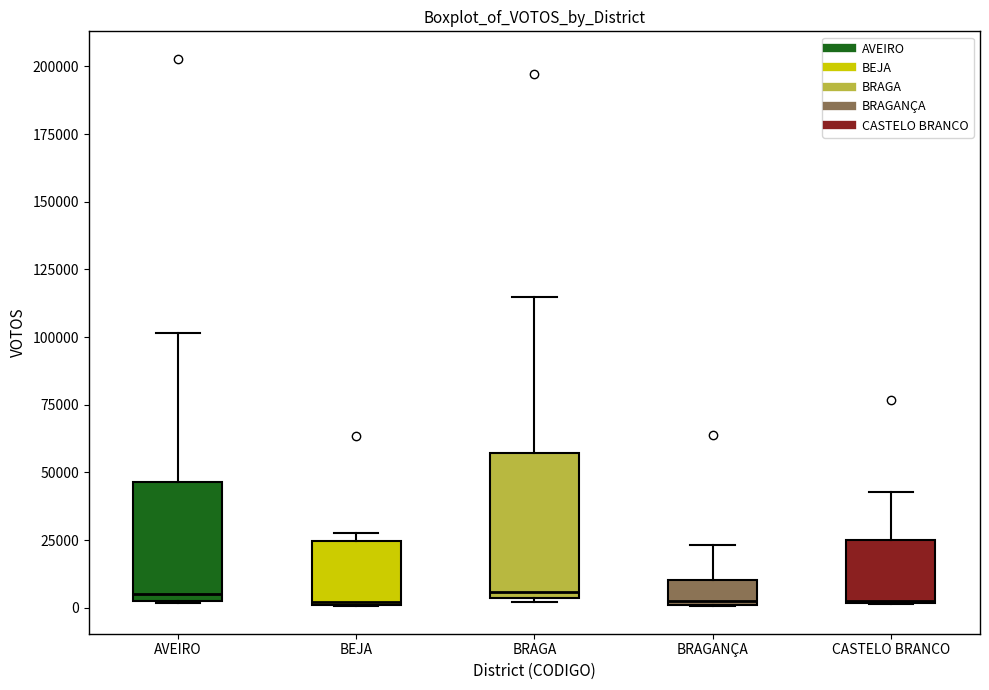

Reading left to right, read every box against the y-axis: the position of its median line, the range the box covers, and the ends of its whiskers. The values are not printed on the chart, so give them approximately, as read against the axis.

AVEIRO: median 5000, box 0 to 45000, whiskers 0 to 100000
BEJA: median 0, box 0 to 25000, whiskers 0 to 30000
BRAGA: median 5000 (just above the box's lower edge), box 5000 to 55000, whiskers 0 to 115000
BRAGANÇA: median 5000, box 0 to 10000, whiskers 0 to 25000
CASTELO BRANCO: median 5000, box 0 to 25000, whiskers 0 to 45000